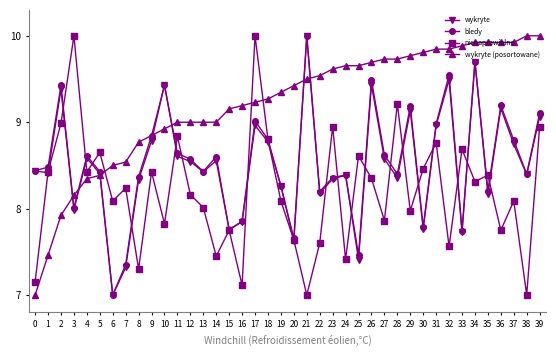

Rank the series at 2 from highest to lowest value.

bledy, wykryte, nienaprawialne, wykryte (posortowane)